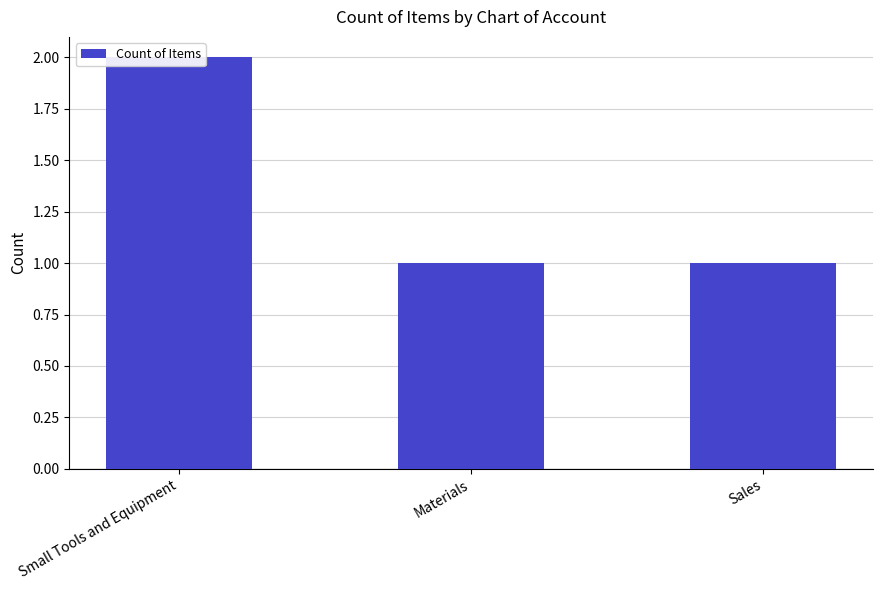

Reading left to right, list all the values displayed in this chart.

2	1	1